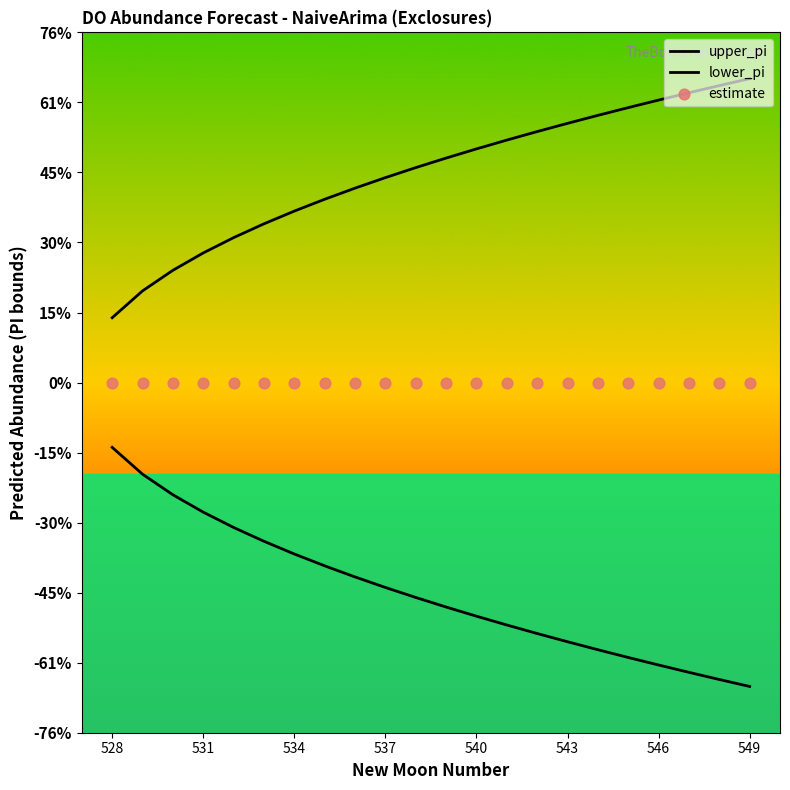

At how many categories does at least one series exceed -5?

22